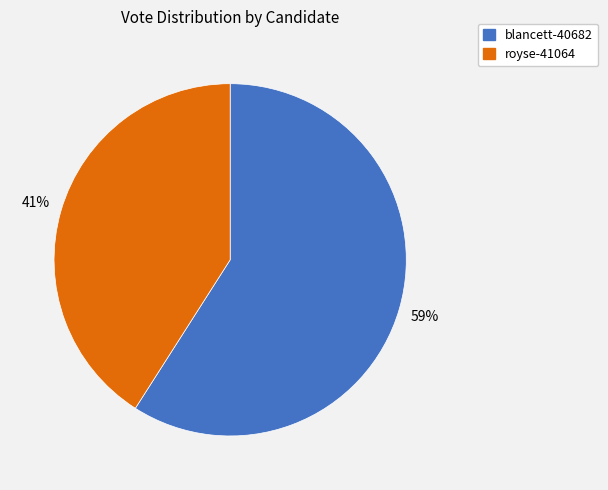

Rank the categories by value from lowest to highest.

royse-41064, blancett-40682